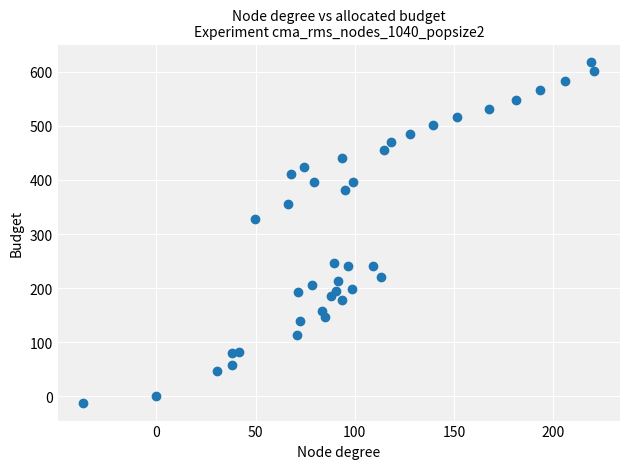

What Y value in the scatter plot is closest to 302?

327.3